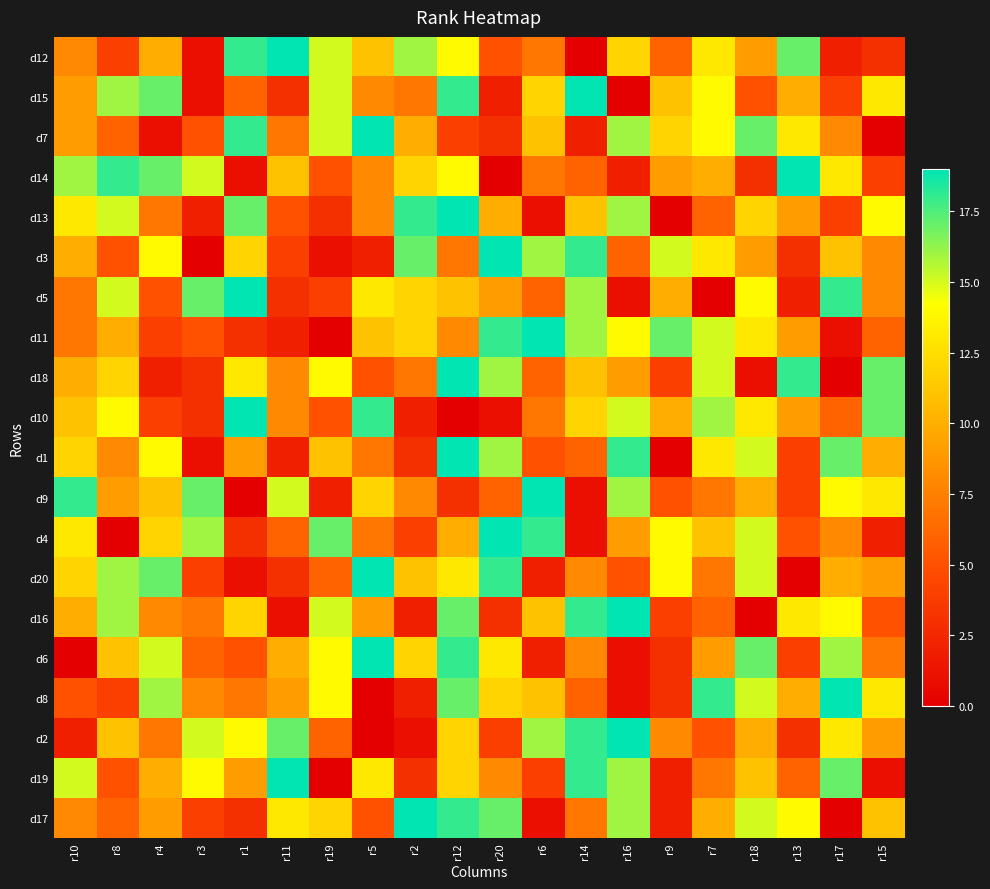

Reading right to left, transcribe all the data shown in this chart.

d12: r15=3	r17=2	r13=17	r18=9	r7=13	r9=6	r16=12	r14=0	r6=7	r20=5	r12=14	r2=16	r5=11	r19=15	r11=19	r1=18	r3=1	r4=10	r8=4	r10=8
d15: r15=13	r17=4	r13=10	r18=5	r7=14	r9=11	r16=0	r14=19	r6=12	r20=2	r12=18	r2=7	r5=8	r19=15	r11=3	r1=6	r3=1	r4=17	r8=16	r10=9
d7: r15=0	r17=8	r13=13	r18=17	r7=14	r9=12	r16=16	r14=2	r6=11	r20=3	r12=4	r2=10	r5=19	r19=15	r11=7	r1=18	r3=5	r4=1	r8=6	r10=9
d14: r15=4	r17=13	r13=19	r18=3	r7=10	r9=9	r16=2	r14=6	r6=7	r20=0	r12=14	r2=12	r5=8	r19=5	r11=11	r1=1	r3=15	r4=17	r8=18	r10=16
d13: r15=14	r17=4	r13=9	r18=12	r7=6	r9=0	r16=16	r14=11	r6=1	r20=10	r12=19	r2=18	r5=8	r19=3	r11=5	r1=17	r3=2	r4=7	r8=15	r10=13
d3: r15=8	r17=11	r13=3	r18=9	r7=13	r9=15	r16=6	r14=18	r6=16	r20=19	r12=7	r2=17	r5=2	r19=1	r11=4	r1=12	r3=0	r4=14	r8=5	r10=10
d5: r15=8	r17=18	r13=2	r18=14	r7=0	r9=10	r16=1	r14=16	r6=6	r20=9	r12=11	r2=12	r5=13	r19=4	r11=3	r1=19	r3=17	r4=5	r8=15	r10=7
d11: r15=6	r17=1	r13=9	r18=13	r7=15	r9=17	r16=14	r14=16	r6=19	r20=18	r12=8	r2=12	r5=11	r19=0	r11=2	r1=3	r3=5	r4=4	r8=10	r10=7
d18: r15=17	r17=0	r13=18	r18=1	r7=15	r9=4	r16=9	r14=11	r6=6	r20=16	r12=19	r2=7	r5=5	r19=14	r11=8	r1=13	r3=3	r4=2	r8=12	r10=10
d10: r15=17	r17=6	r13=9	r18=13	r7=16	r9=10	r16=15	r14=12	r6=7	r20=1	r12=0	r2=2	r5=18	r19=5	r11=8	r1=19	r3=3	r4=4	r8=14	r10=11
d1: r15=10	r17=17	r13=4	r18=15	r7=13	r9=0	r16=18	r14=6	r6=5	r20=16	r12=19	r2=3	r5=7	r19=11	r11=2	r1=9	r3=1	r4=14	r8=8	r10=12
d9: r15=13	r17=14	r13=4	r18=10	r7=7	r9=5	r16=16	r14=1	r6=19	r20=6	r12=3	r2=8	r5=12	r19=2	r11=15	r1=0	r3=17	r4=11	r8=9	r10=18
d4: r15=2	r17=8	r13=5	r18=15	r7=11	r9=14	r16=9	r14=1	r6=18	r20=19	r12=10	r2=4	r5=7	r19=17	r11=6	r1=3	r3=16	r4=12	r8=0	r10=13
d20: r15=9	r17=10	r13=0	r18=15	r7=7	r9=14	r16=5	r14=8	r6=2	r20=18	r12=13	r2=11	r5=19	r19=6	r11=3	r1=1	r3=4	r4=17	r8=16	r10=12
d16: r15=5	r17=14	r13=13	r18=0	r7=6	r9=4	r16=19	r14=18	r6=11	r20=3	r12=17	r2=2	r5=9	r19=15	r11=1	r1=12	r3=7	r4=8	r8=16	r10=10
d6: r15=7	r17=16	r13=4	r18=17	r7=9	r9=3	r16=1	r14=8	r6=2	r20=13	r12=18	r2=12	r5=19	r19=14	r11=10	r1=5	r3=6	r4=15	r8=11	r10=0
d8: r15=13	r17=19	r13=10	r18=15	r7=18	r9=3	r16=1	r14=6	r6=11	r20=12	r12=17	r2=2	r5=0	r19=14	r11=9	r1=7	r3=8	r4=16	r8=4	r10=5
d2: r15=9	r17=13	r13=3	r18=10	r7=5	r9=8	r16=19	r14=18	r6=16	r20=4	r12=12	r2=1	r5=0	r19=6	r11=17	r1=14	r3=15	r4=7	r8=11	r10=2
d19: r15=1	r17=17	r13=6	r18=11	r7=7	r9=2	r16=16	r14=18	r6=4	r20=8	r12=12	r2=3	r5=13	r19=0	r11=19	r1=9	r3=14	r4=10	r8=5	r10=15
d17: r15=11	r17=0	r13=14	r18=15	r7=10	r9=2	r16=16	r14=7	r6=1	r20=17	r12=18	r2=19	r5=5	r19=12	r11=13	r1=3	r3=4	r4=9	r8=6	r10=8